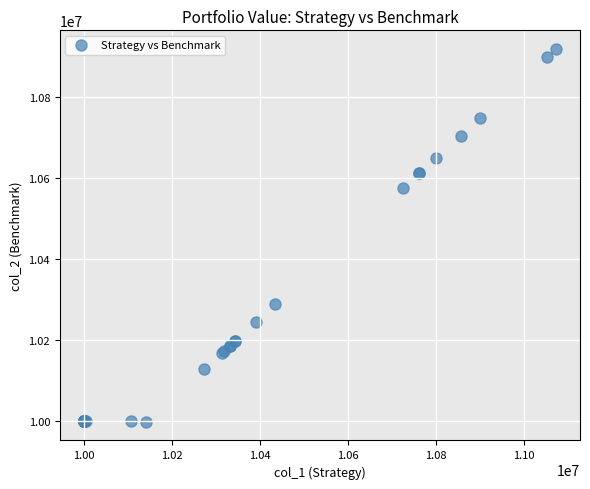

What Y value in the scatter plot is closest to 10458906?

10574878.6